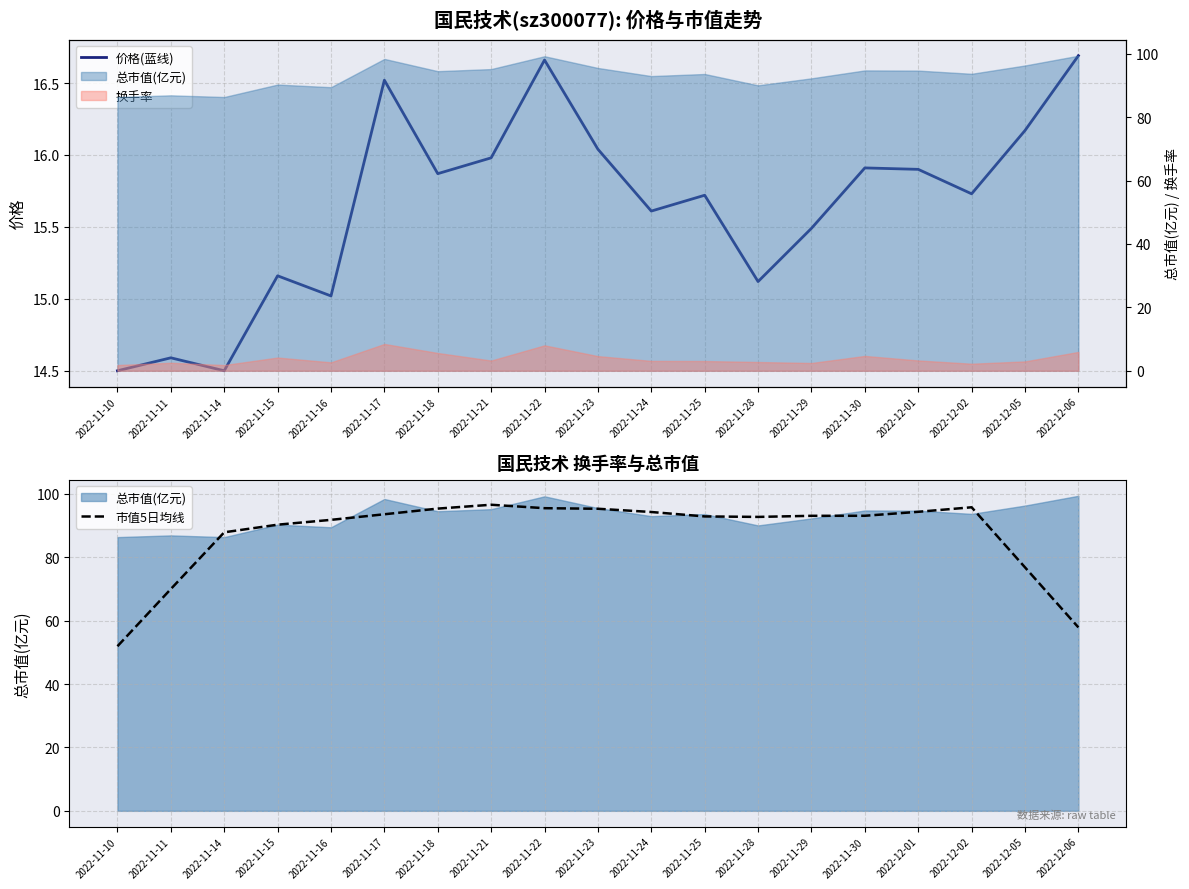

True or false: 市值5日均线 and 价格(蓝线) intersect in this chart.

False